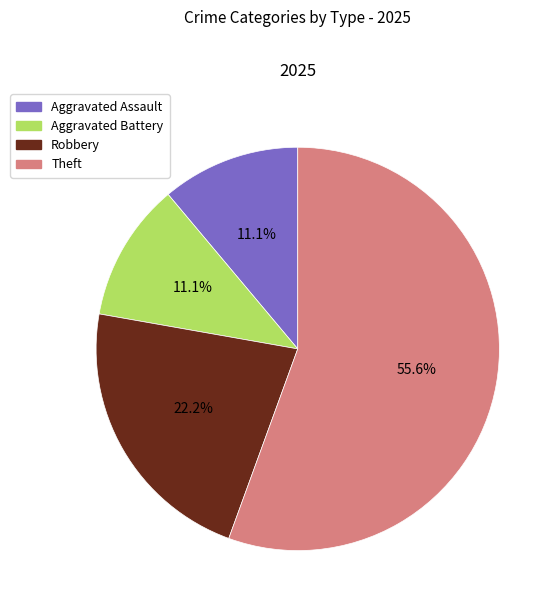

Which slice is the largest?

Theft